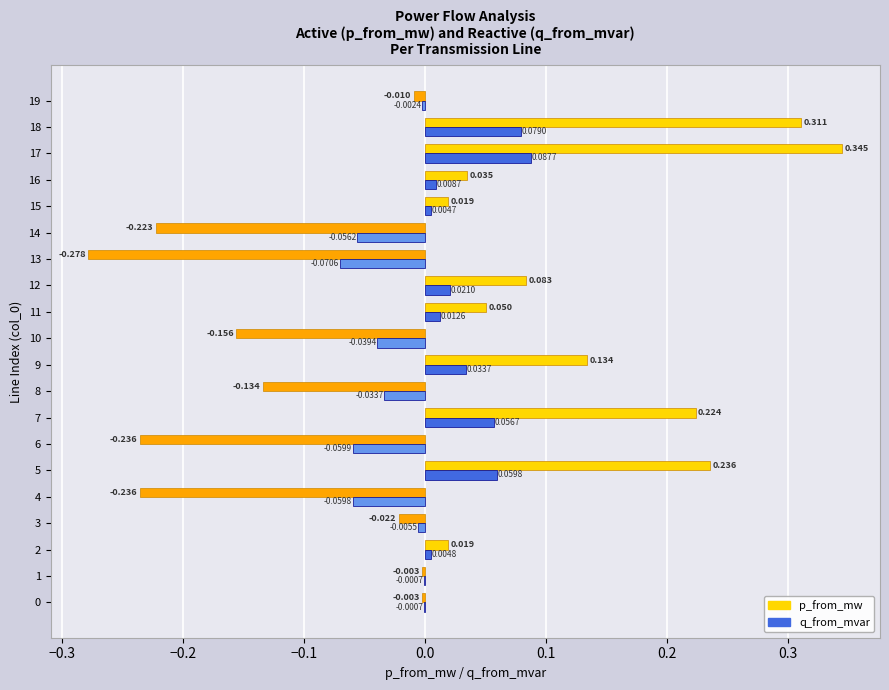

Which series changed the most between 1 and 11?

p_from_mw